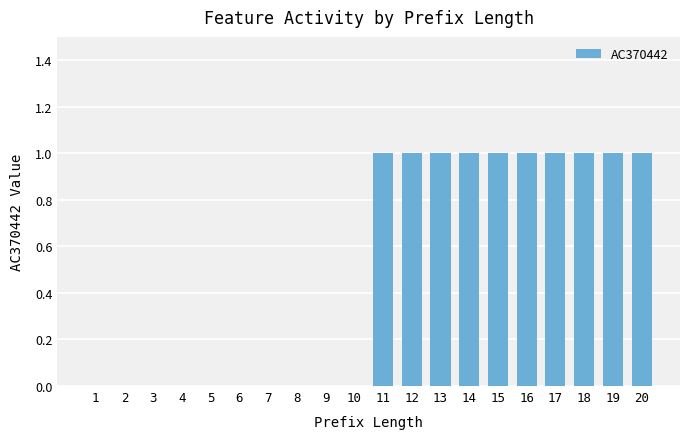

Is it true that the value at 6 is 0?

True